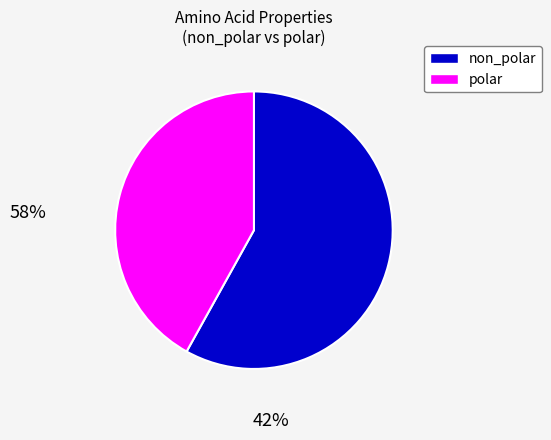

Does any single category account for the majority?

Yes